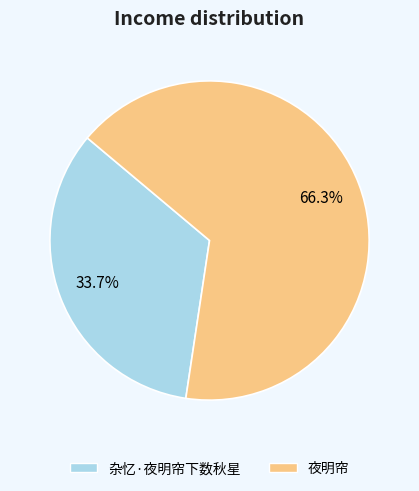

What portion of the pie excludes 夜明帘?

33.7%